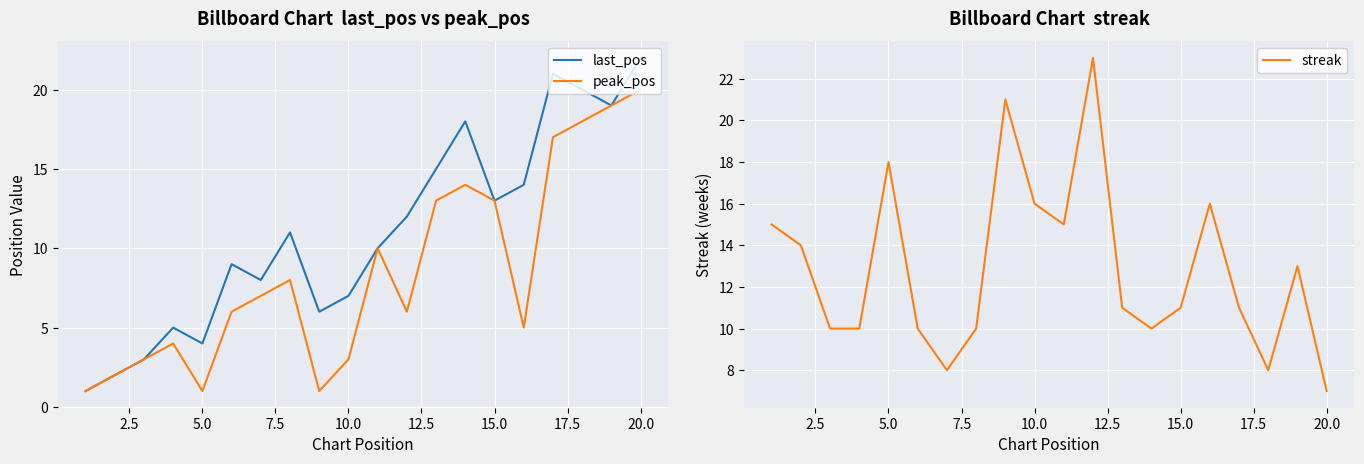

Reading left to right, list all the values displayed in this chart.

last_pos: 1	2	3	5	4	9	8	11	6	7	10	12	15	18	13	14	21	20	19	22
peak_pos: 1	2	3	4	1	6	7	8	1	3	10	6	13	14	13	5	17	18	19	20
streak: 15	14	10	10	18	10	8	10	21	16	15	23	11	10	11	16	11	8	13	7